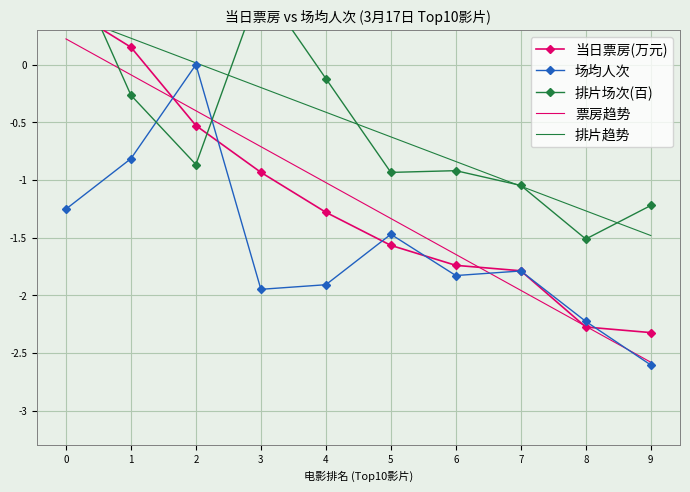

Which series has the widest spread of values?

当日票房(万元)